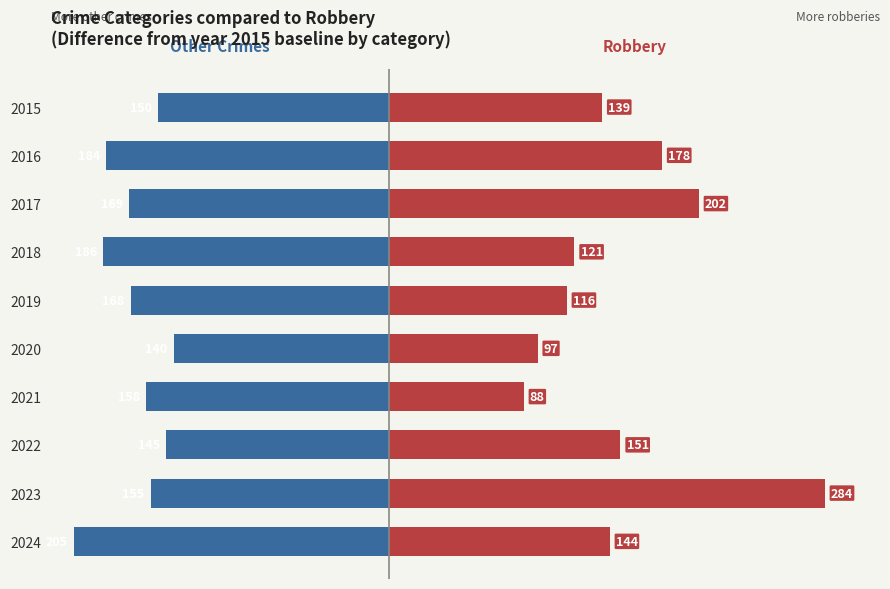

What is the smallest value displayed?

-205